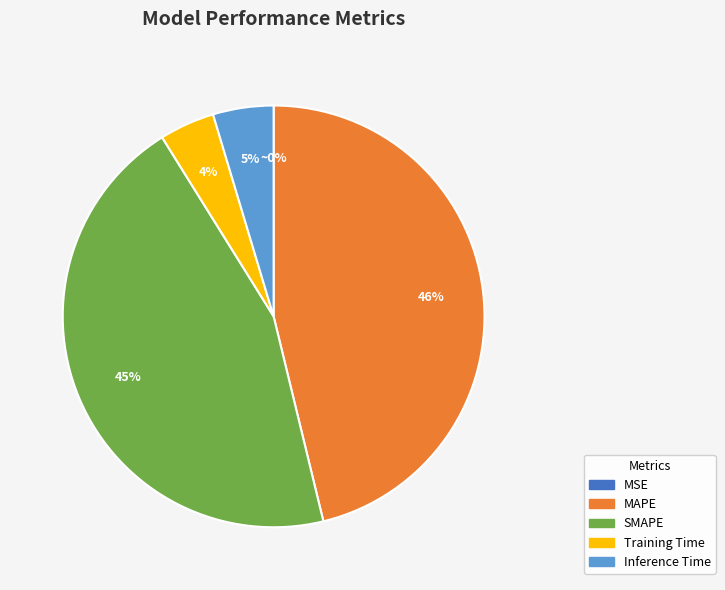

Combined, do Inference Time and MAPE account for over 50%?

Yes